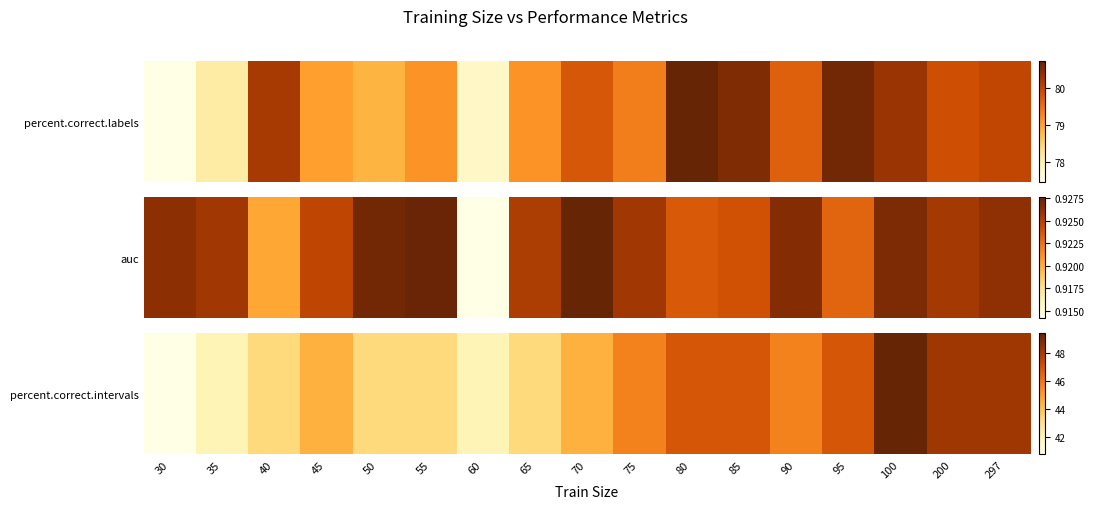

Reading left to right, what are all the values shown in this chart?

40.7	42.0	43.2	44.4	43.2	43.2	42.0	43.2	44.4	45.7	46.9	46.9	45.7	46.9	49.4	48.1	48.1